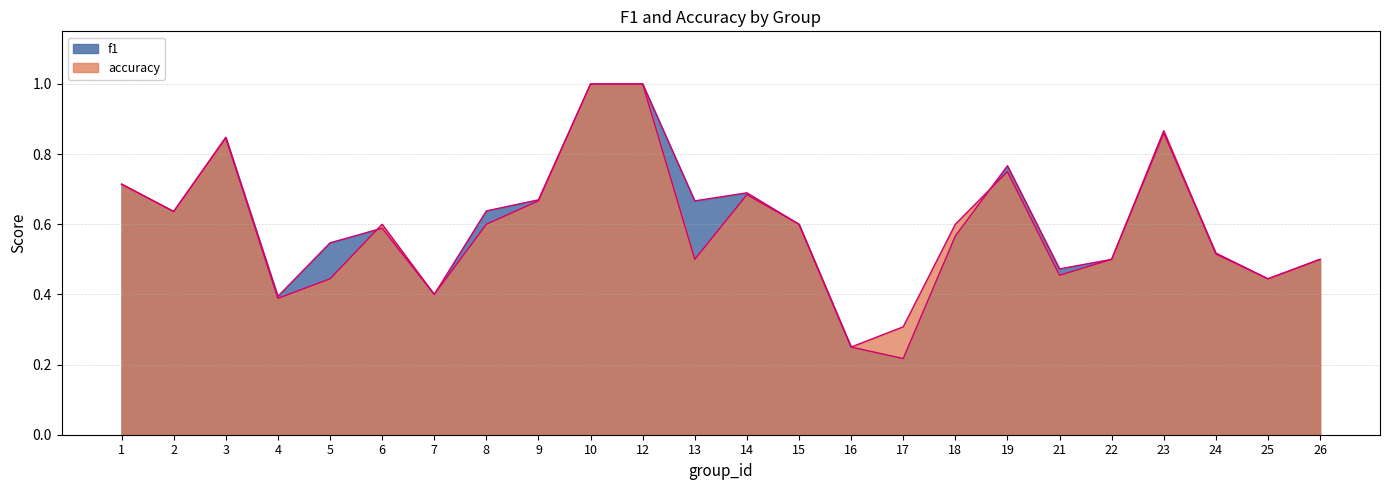

What is the average value of the accuracy series?

0.6